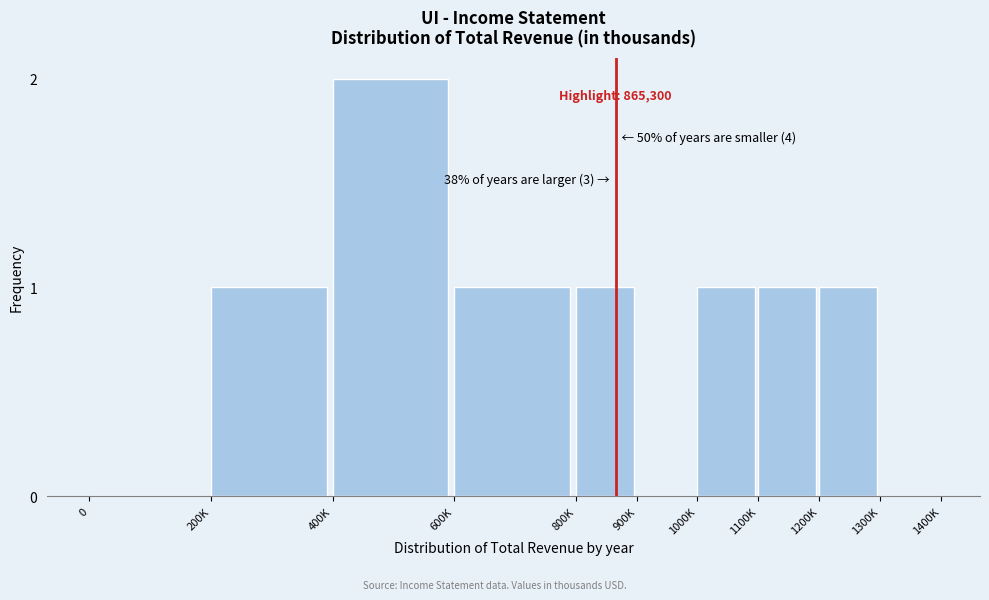

Reading right to left, extract all data points from this chart.

1300K=0	1200K=1	1100K=1	1000K=1	900K=0	800K=1	600K=1	400K=2	200K=1	0=0